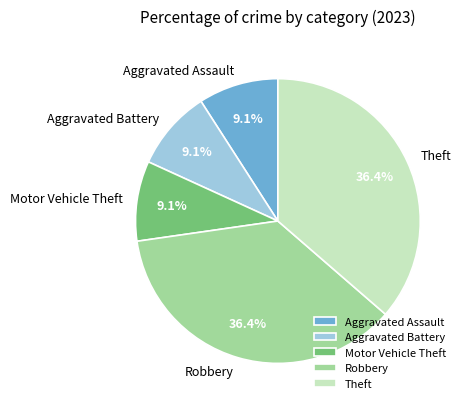

Count the number of slices in the pie.

5